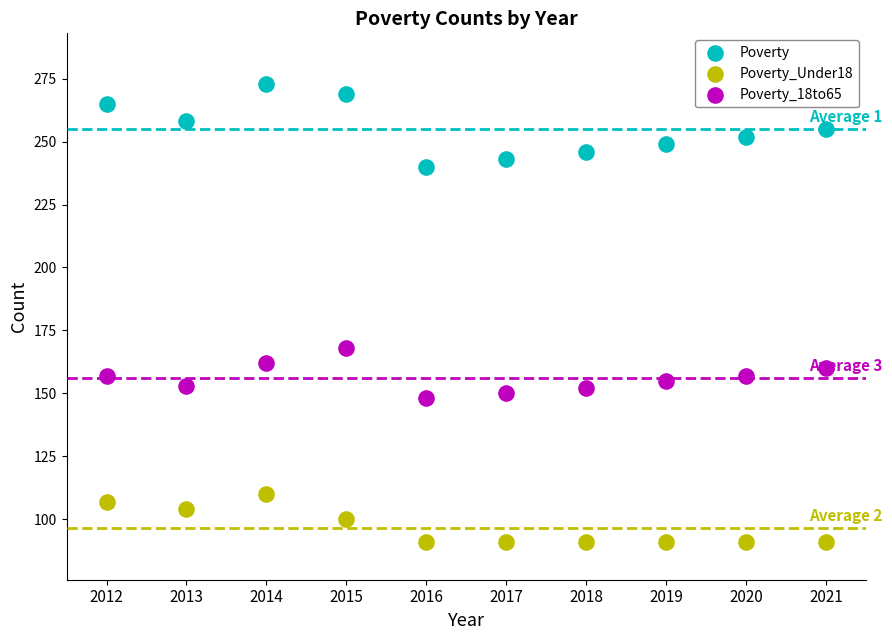

Across all data points, what is the range of Y values (max minus min)?

182